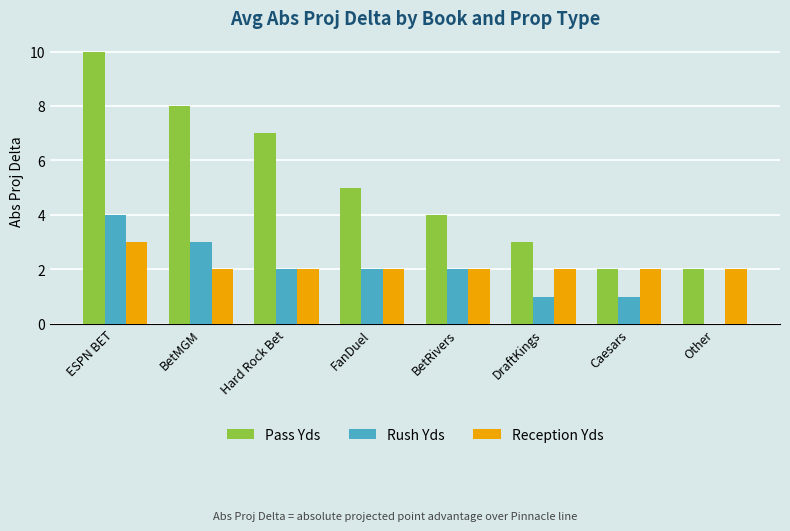

Reading left to right, extract all data points from this chart.

Pass Yds: 10	8	7	5	4	3	2	2
Rush Yds: 4	3	2	2	2	1	1	0
Reception Yds: 3	2	2	2	2	2	2	2